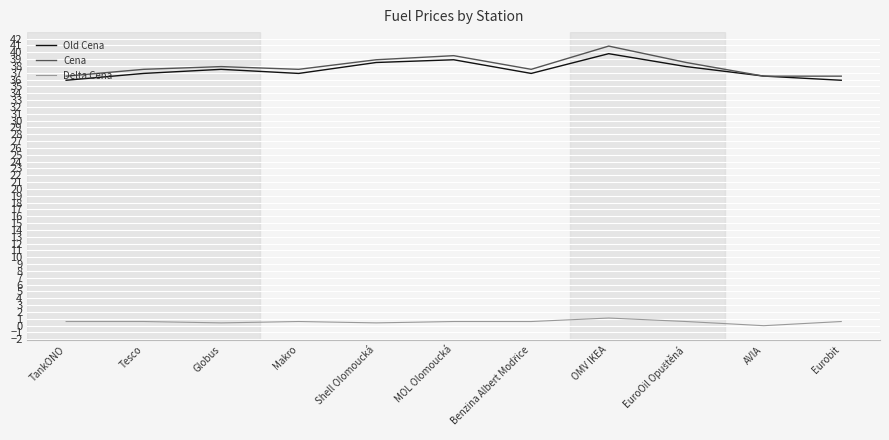

How many intersections are there between Cena and Old Cena?

2